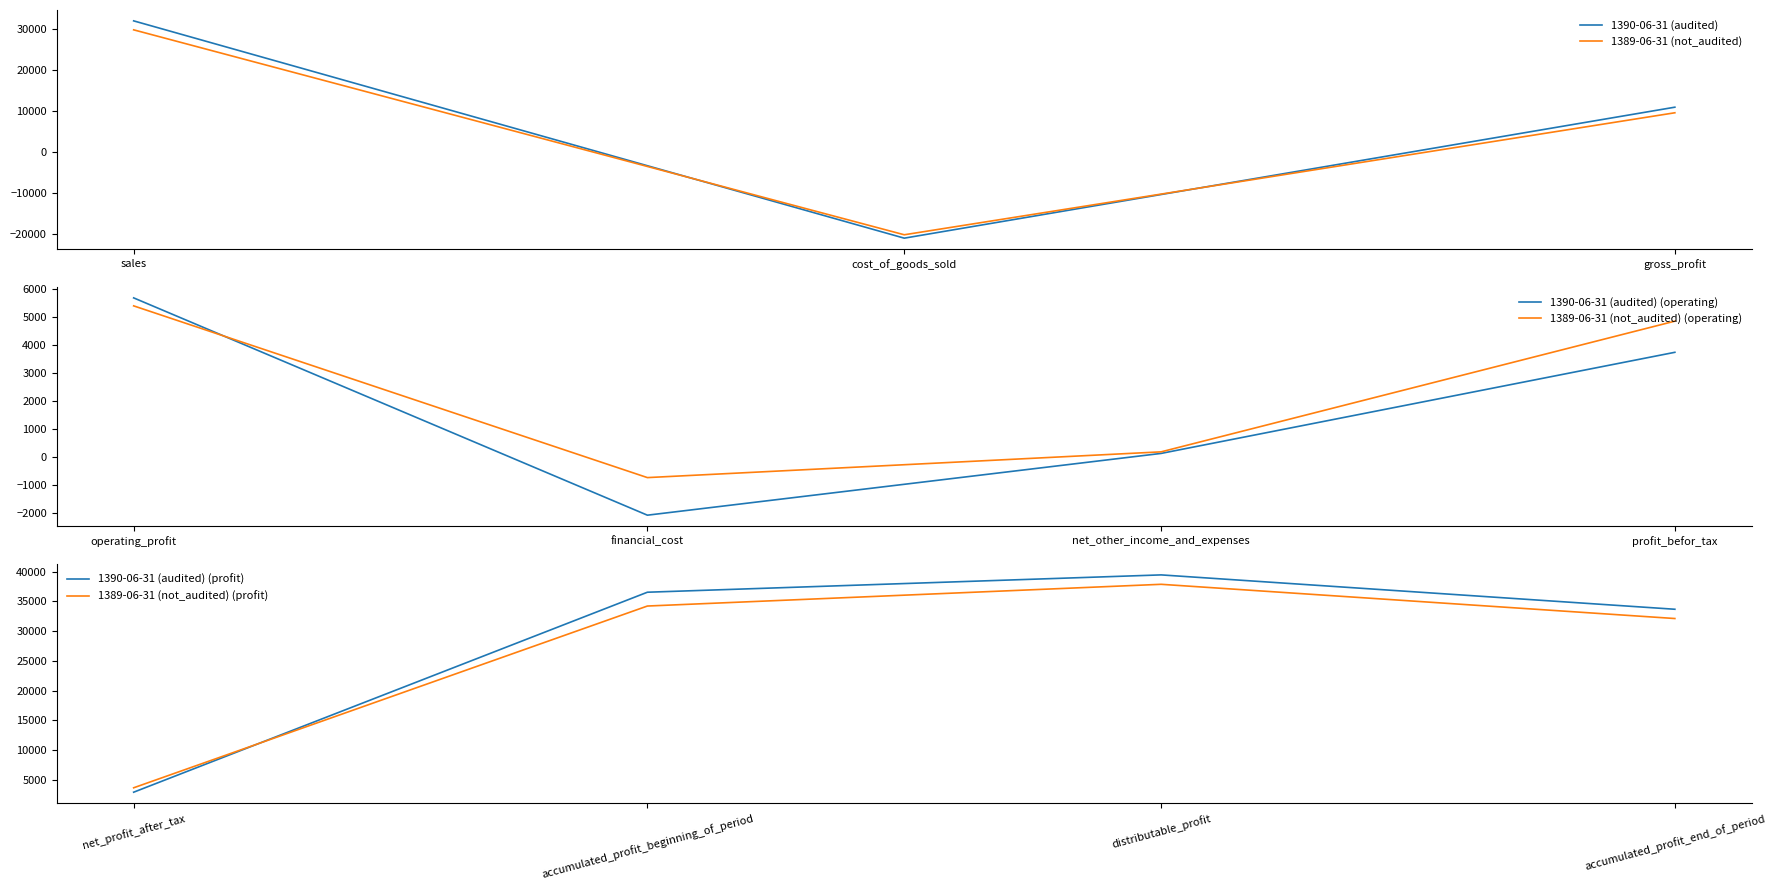

What is the value of the 1390-06-31 (audited) point at the 2nd from the left?

-21017